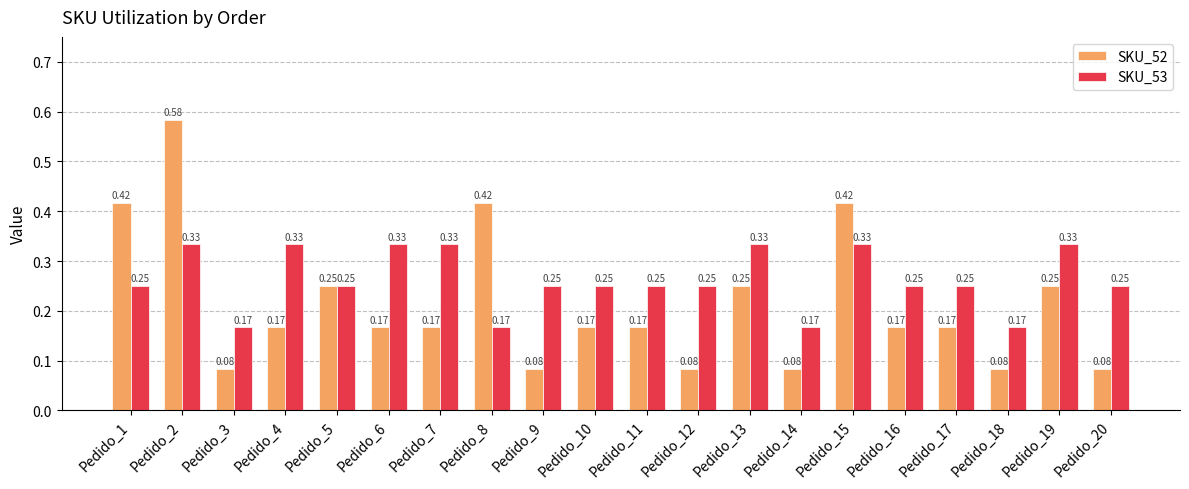

Which series has the largest total across all categories?

SKU_53